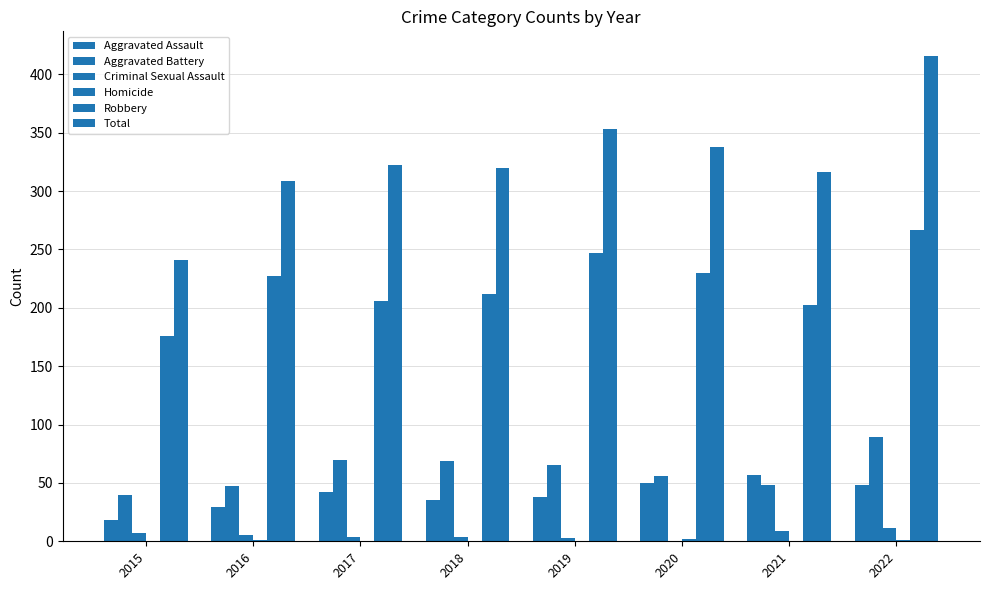

What value does the Aggravated Battery series have at 2018?

69